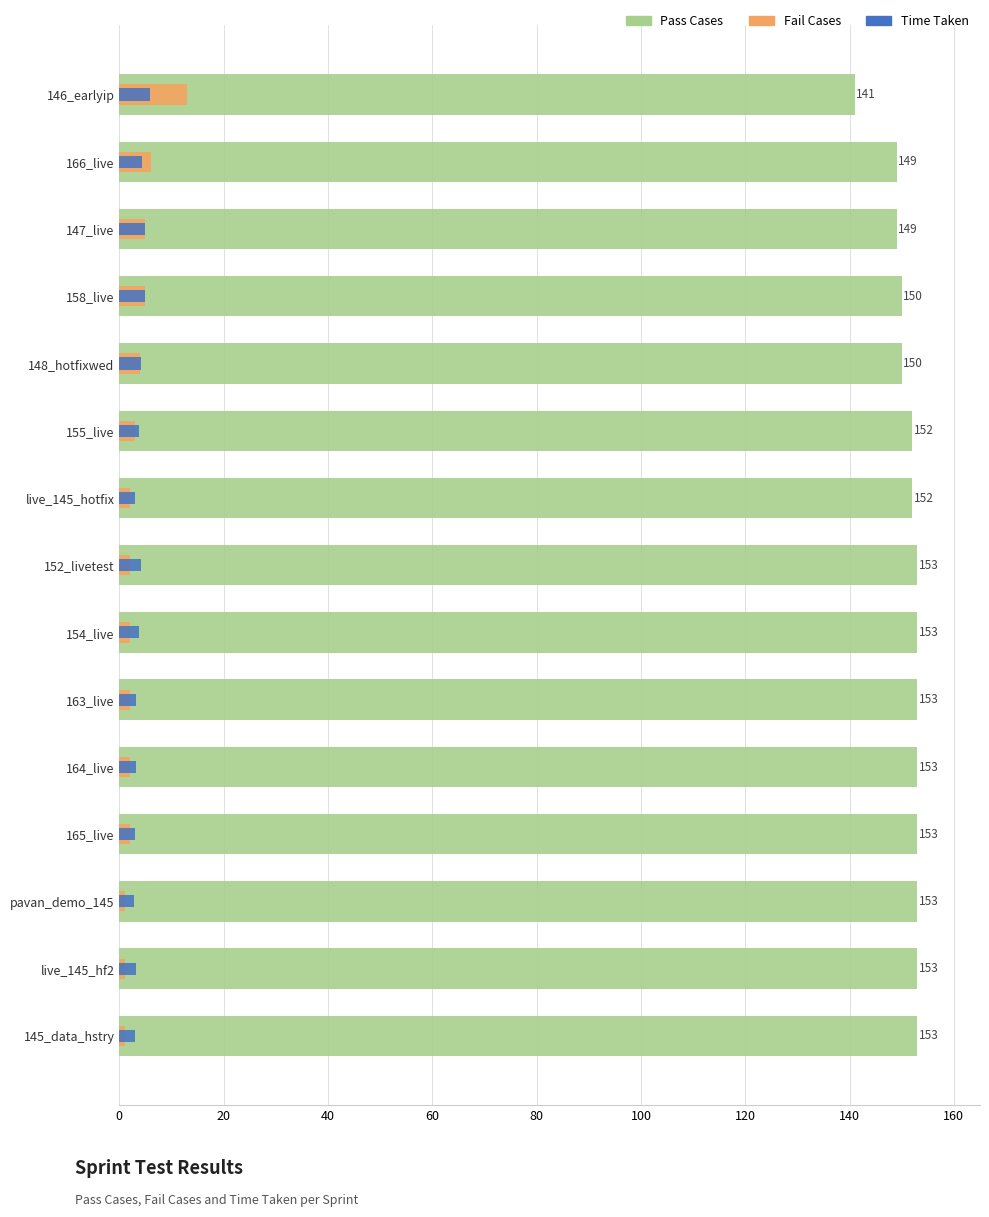

At how many categories does at least one series exceed 87?

15